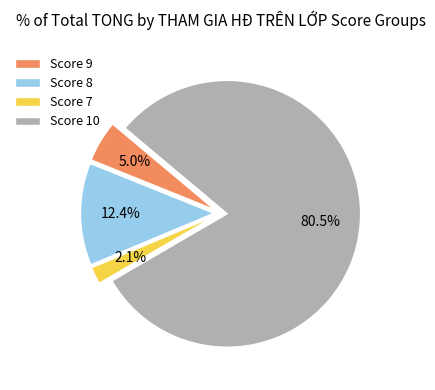

Which category has the biggest portion of the pie?

Score 10